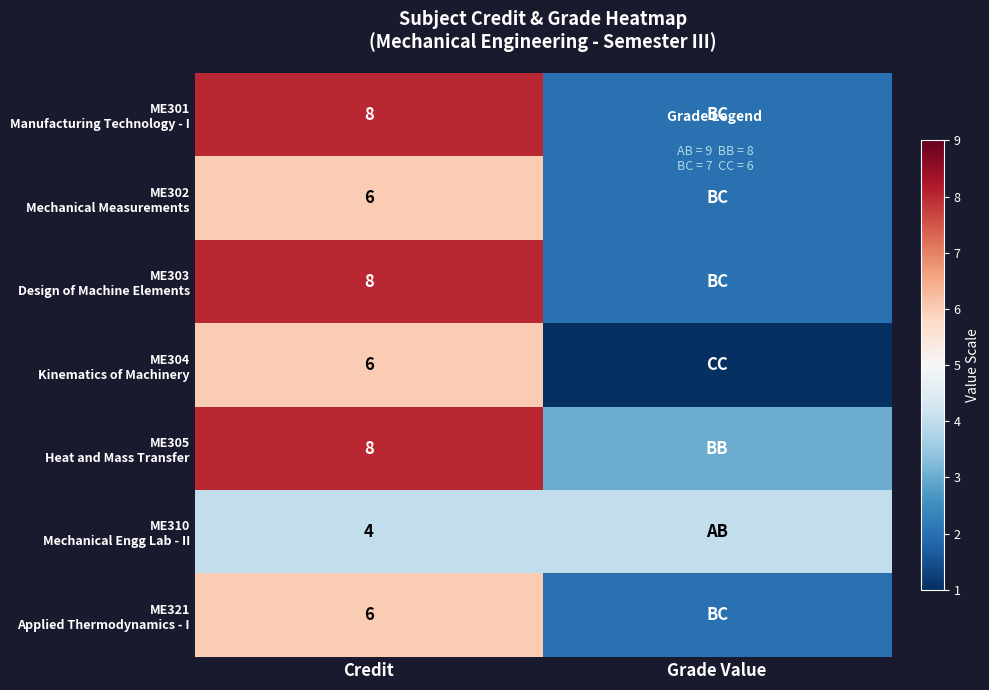

What is the total value across all series at Credit?

46